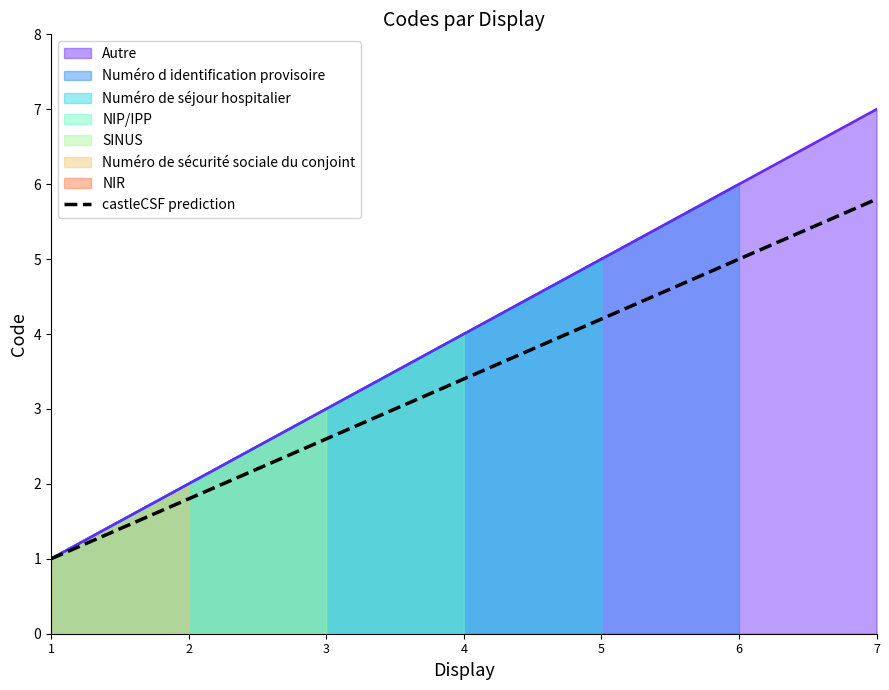

Count the values in the range 2 to 6.

5